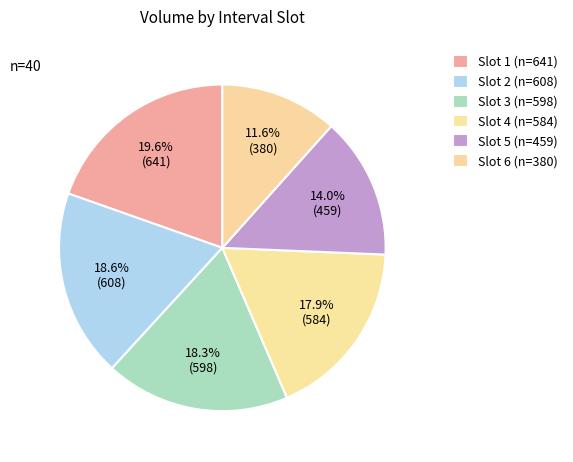

How many slices are in this pie chart?

6